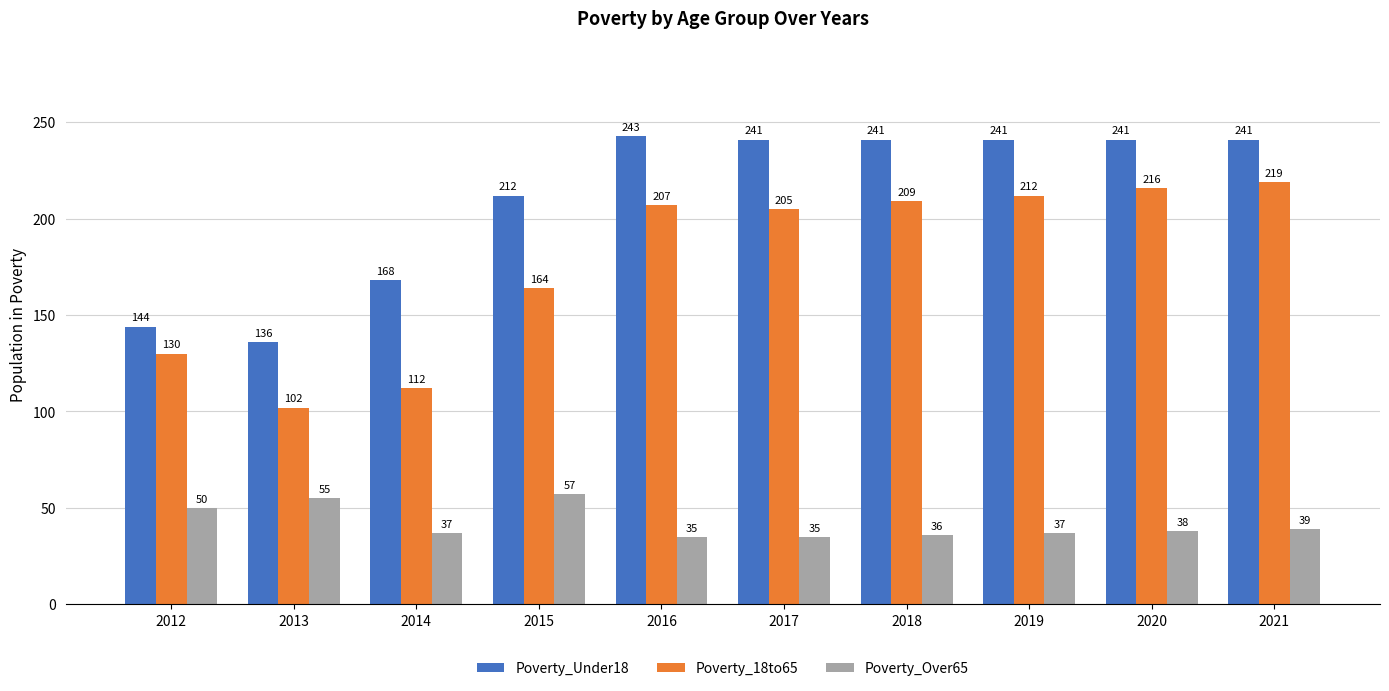

At which label does Poverty_Under18 first exceed 241?

2016